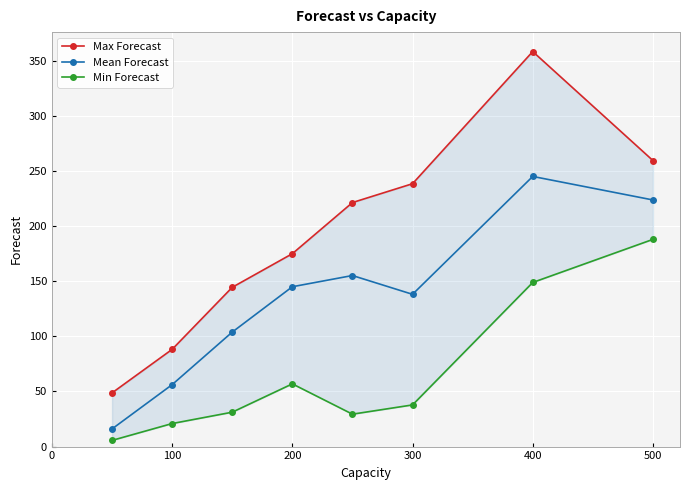

Reading right to left, what are all the values shown in this chart?

Max Forecast: 259.5	358.4	238.5	221.4	175.0	144.5	88.2	48.7
Mean Forecast: 223.8	245.1	138.2	155.2	145.0	103.9	56.2	16.0
Min Forecast: 188.0	148.9	37.8	29.4	56.9	31.2	20.9	5.6